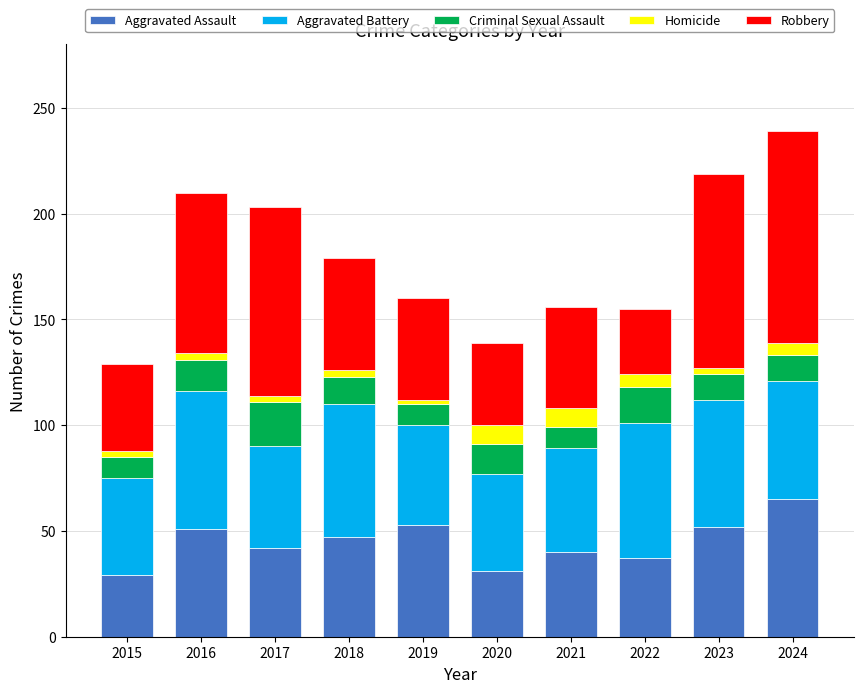

Is it true that Aggravated Assault equals 65 at 2024?

True